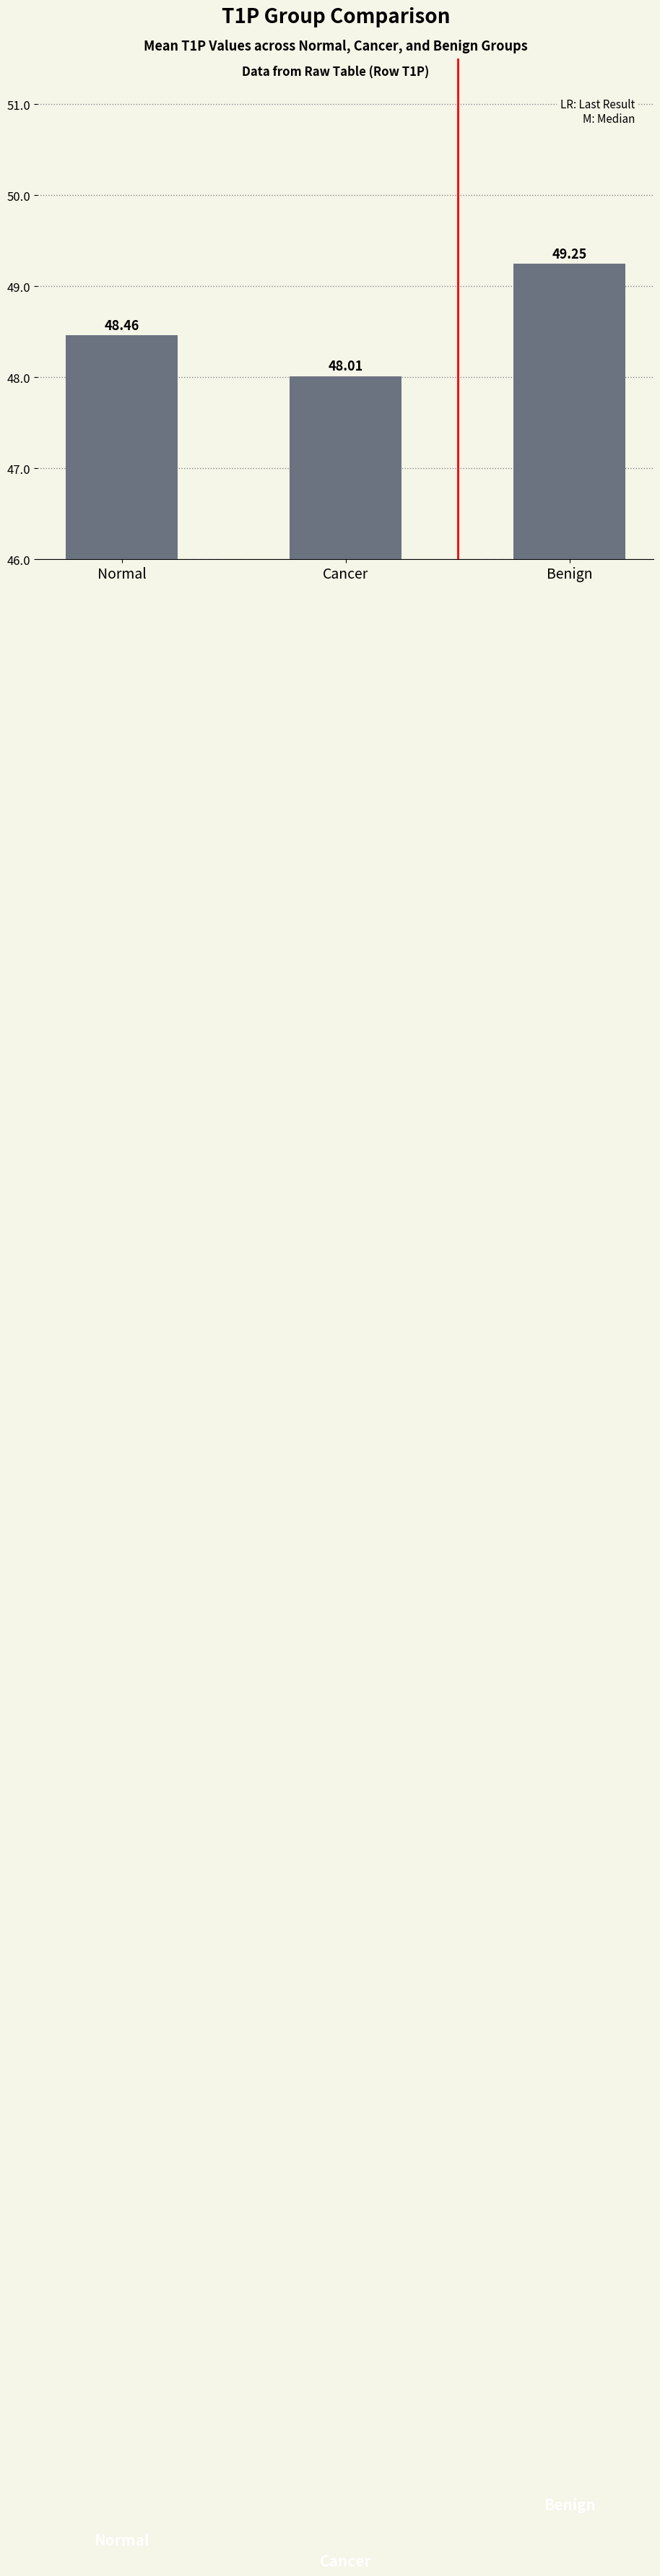

Which label corresponds to the smallest value in the chart?

Cancer